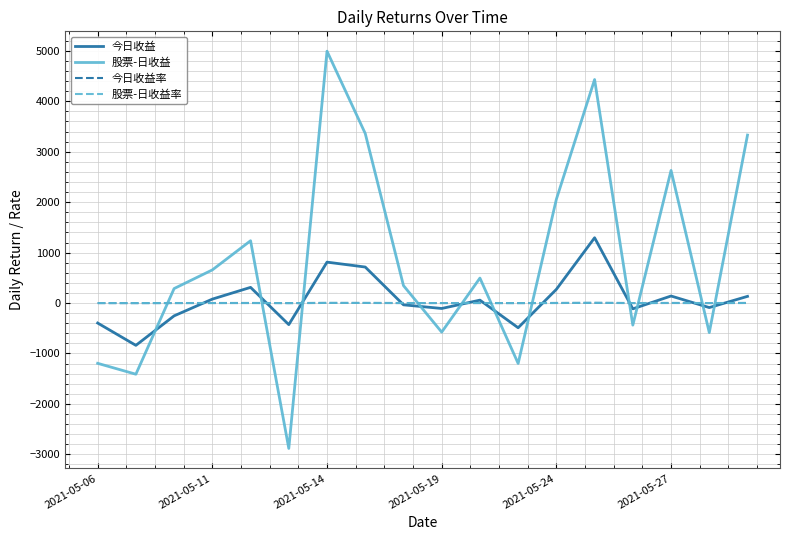

What is the minimum value shown in the chart?

-2882.8